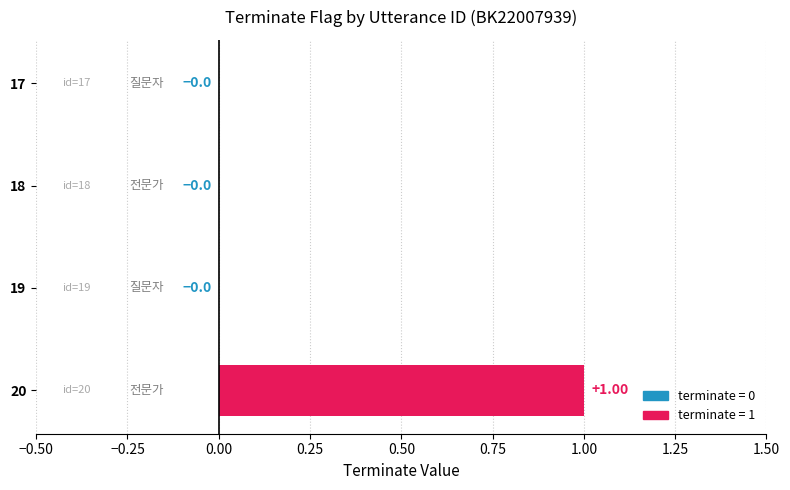

Which has a higher value, 18 or 20?

20